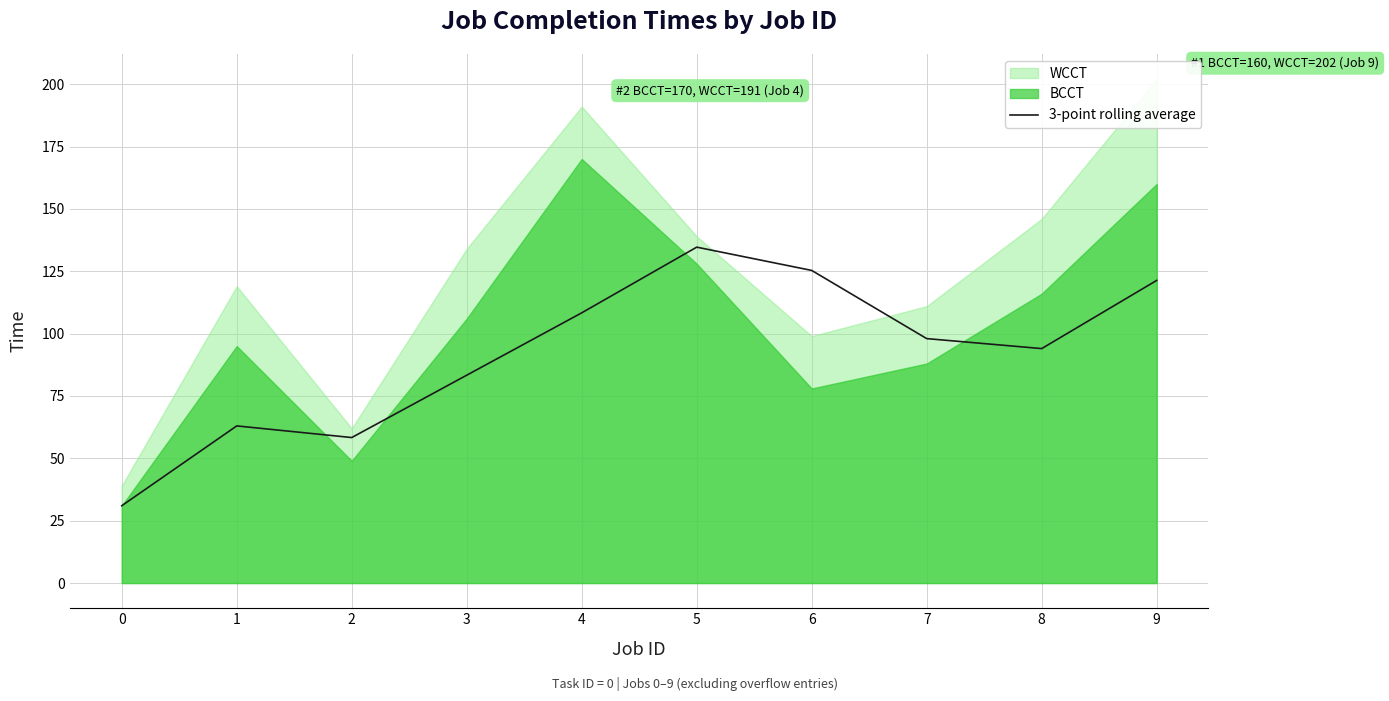

How many data points does each series have?

10